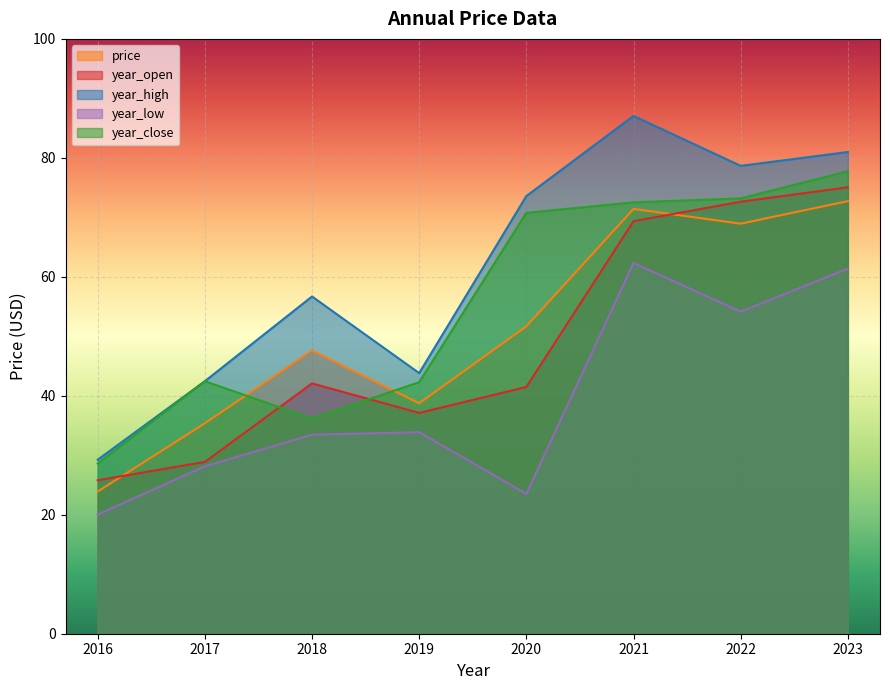

Which category has the lowest value in the price series?

2016